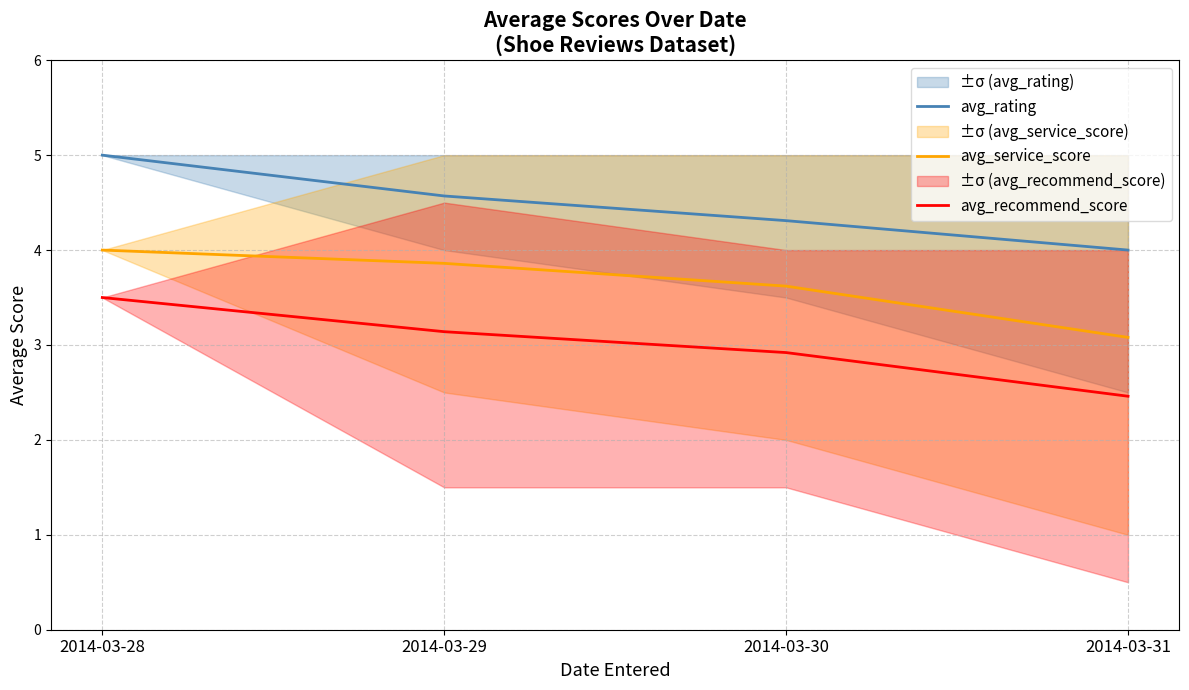

Where is avg_rating nearest to the value 4?

2014-03-31